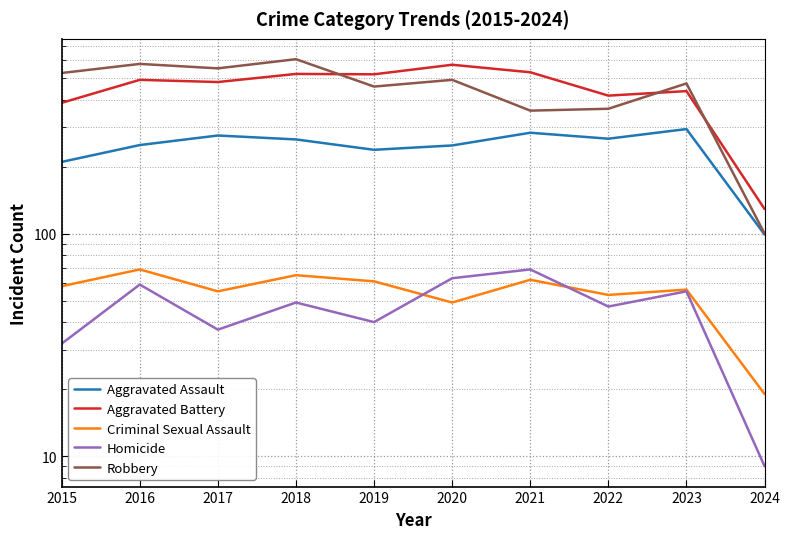

At which category does Homicide reach its first local valley?

2017